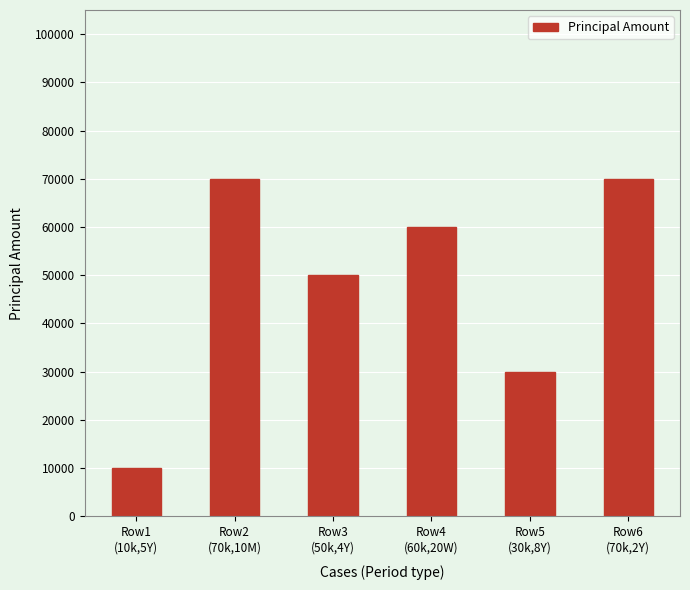

What is the label of the 4th bar from the left?

Row4
(60k,20W)